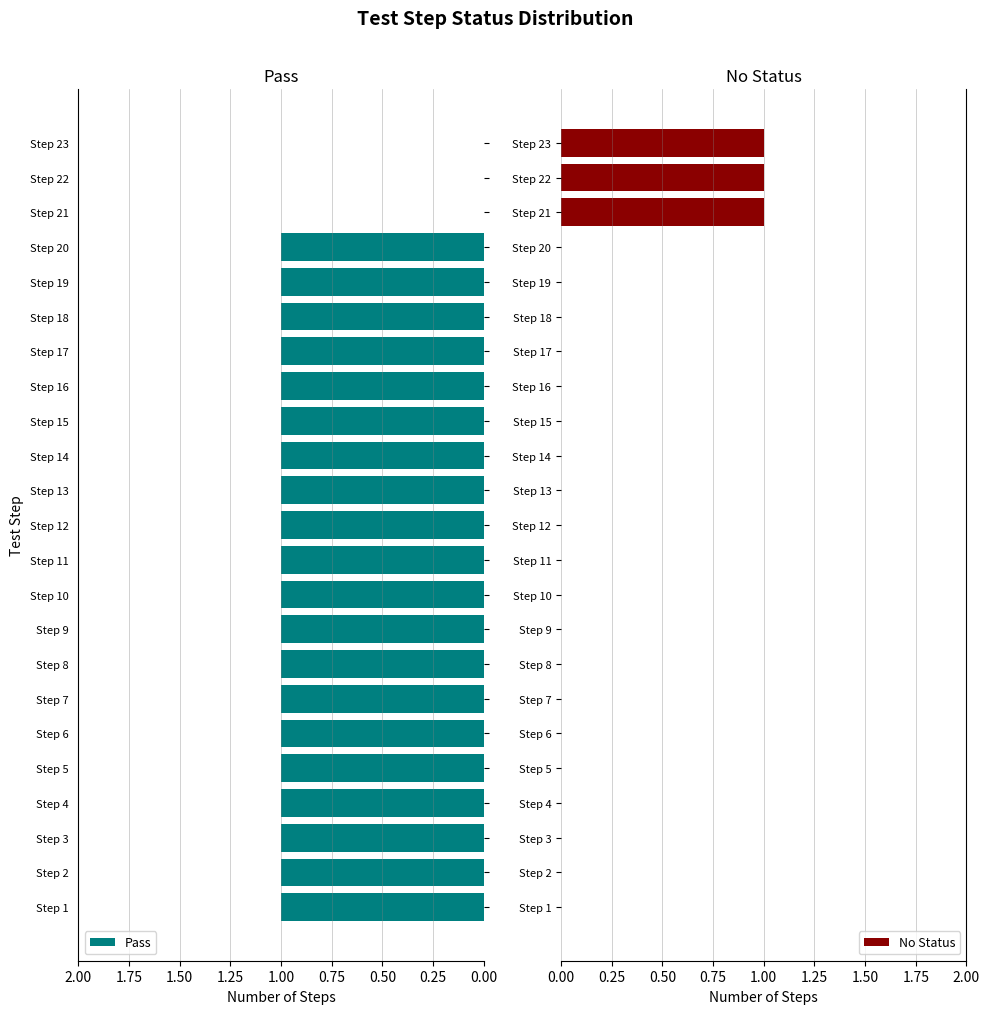

What is the sum of all No Status values?

3